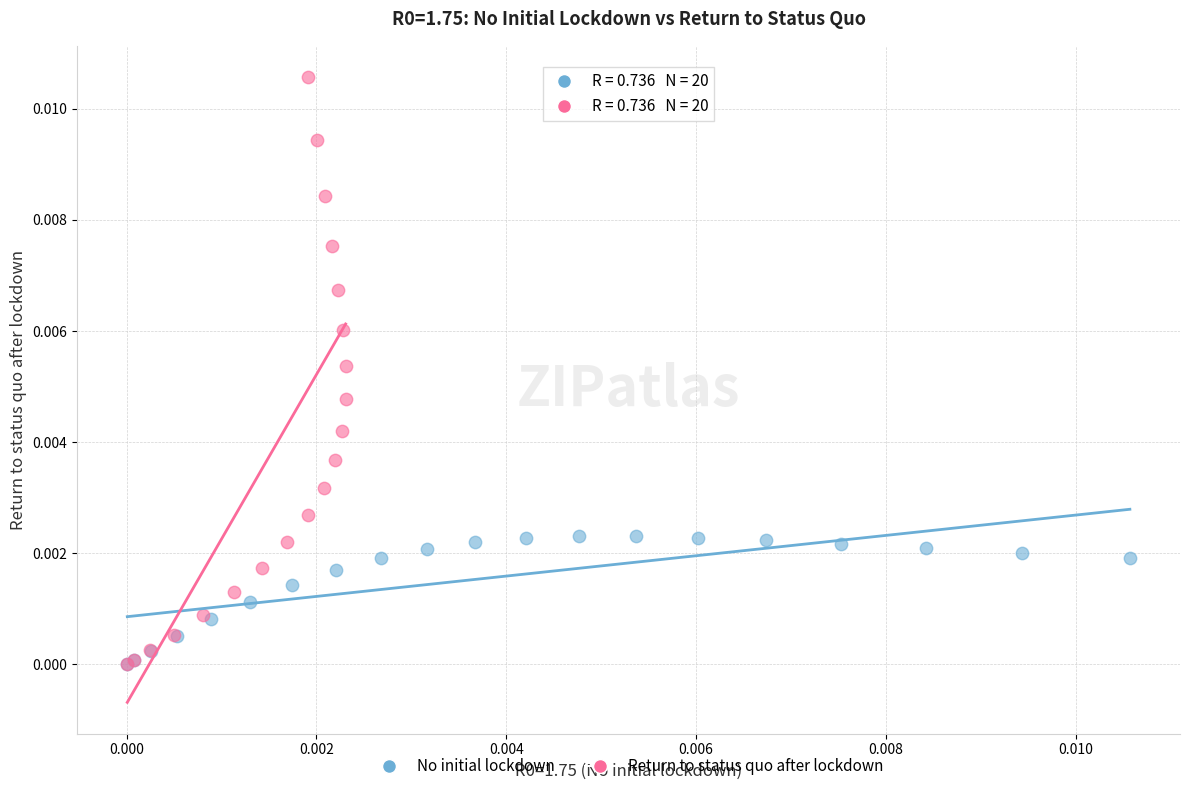

Which series contains the highest Y value?

Return to status quo after lockdown